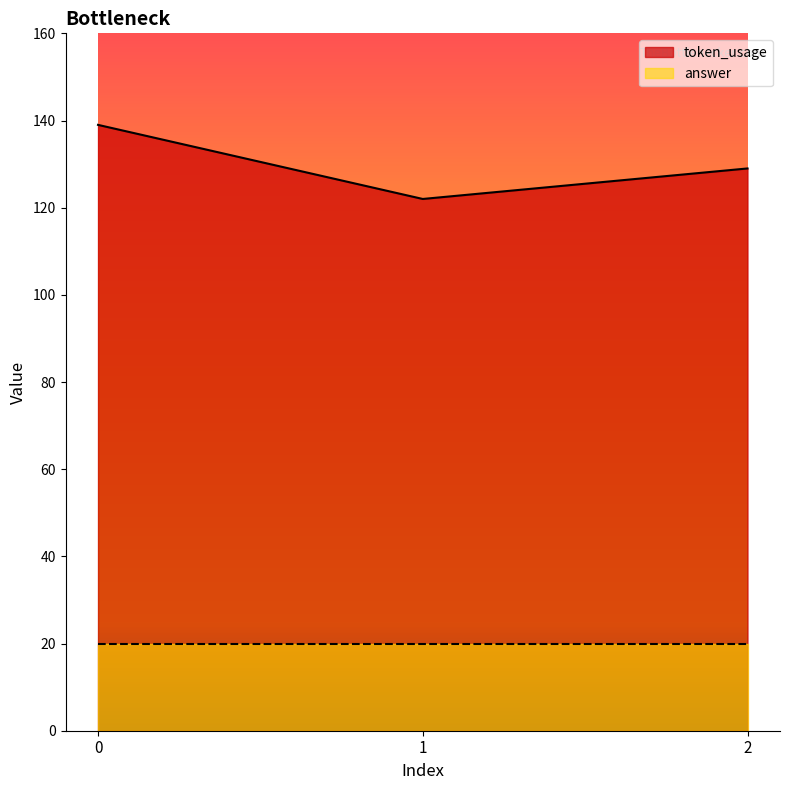

Reading right to left, extract all data points from this chart.

2=129	1=122	0=139